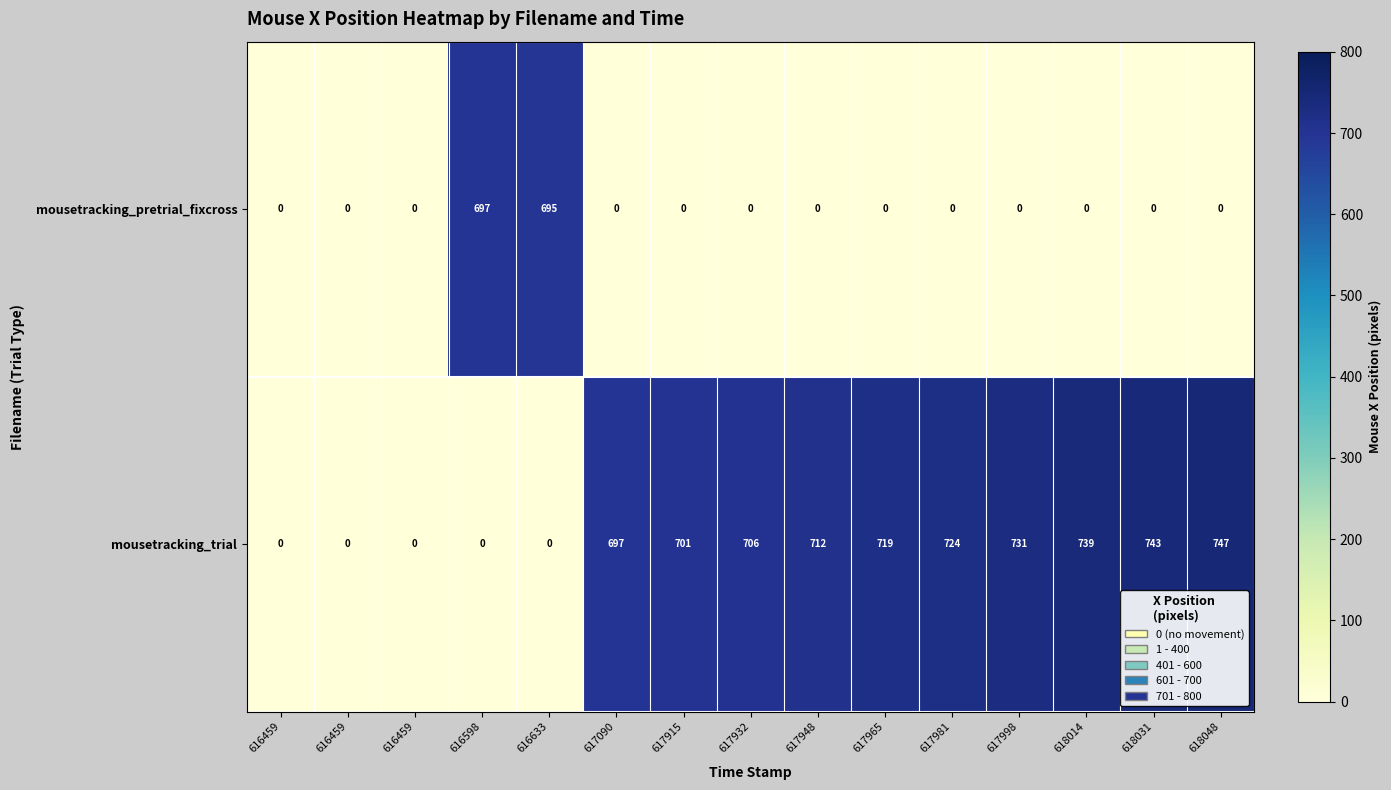

Reading left to right, extract all data points from this chart.

mousetracking_pretrial_fixcross: 616459=0	616459=0	616459=0	616598=697	616633=695	617090=0	617915=0	617932=0	617948=0	617965=0	617981=0	617998=0	618014=0	618031=0	618048=0
mousetracking_trial: 616459=0	616459=0	616459=0	616598=0	616633=0	617090=697	617915=701	617932=706	617948=712	617965=719	617981=724	617998=731	618014=739	618031=743	618048=747